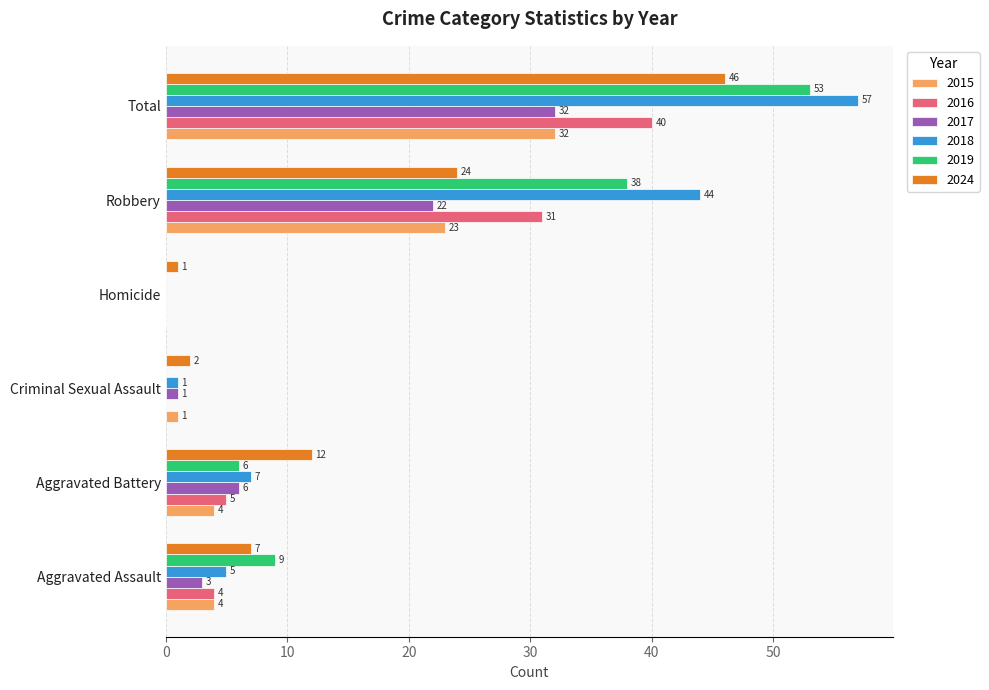

Which series changed the most between Aggravated Assault and Aggravated Battery?

2024